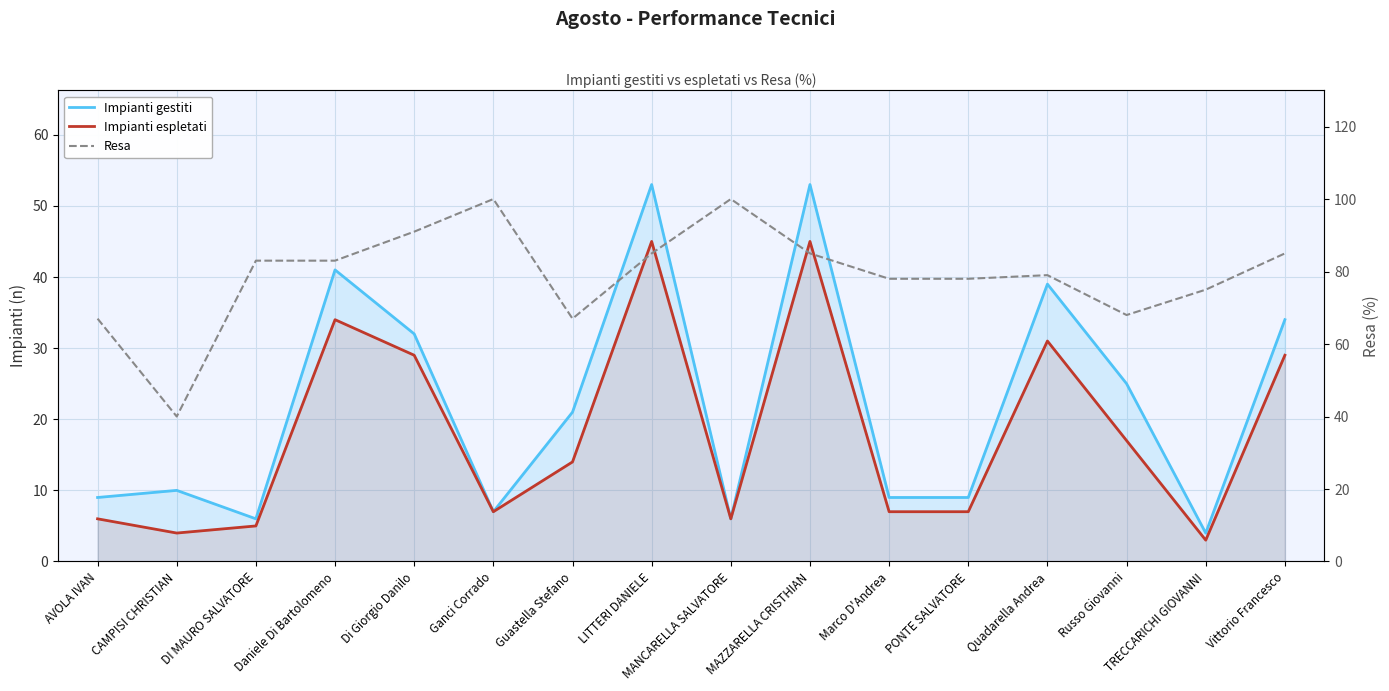

What is the sum of the Impianti gestiti values at DI MAURO SALVATORE and Ganci Corrado?

13